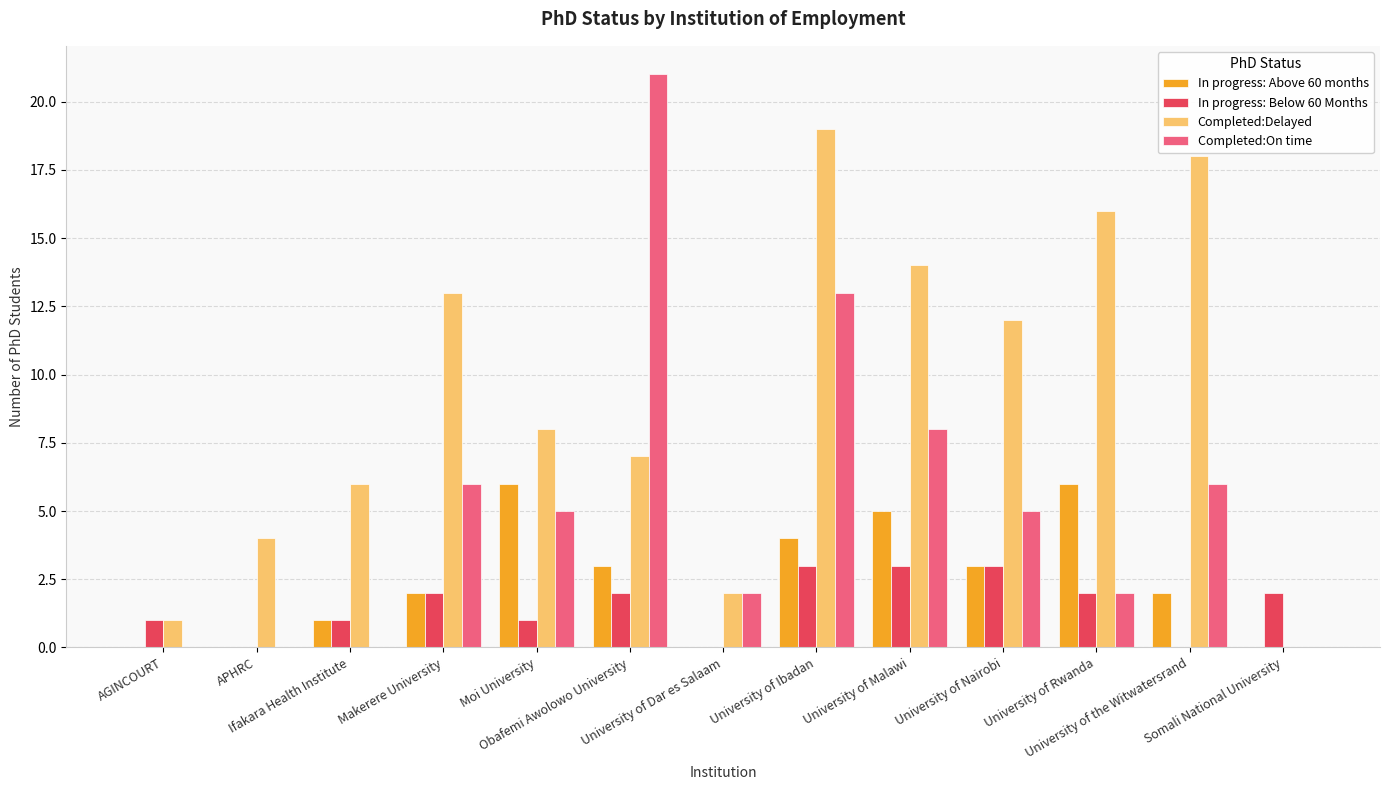

What is the sum of all Completed:Delayed values?

120